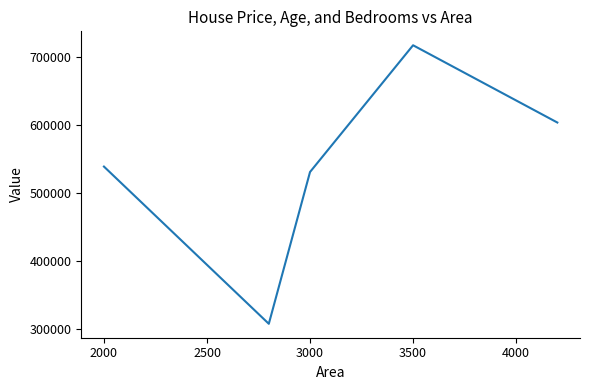

What is the difference between the maximum and minimum values?

411000